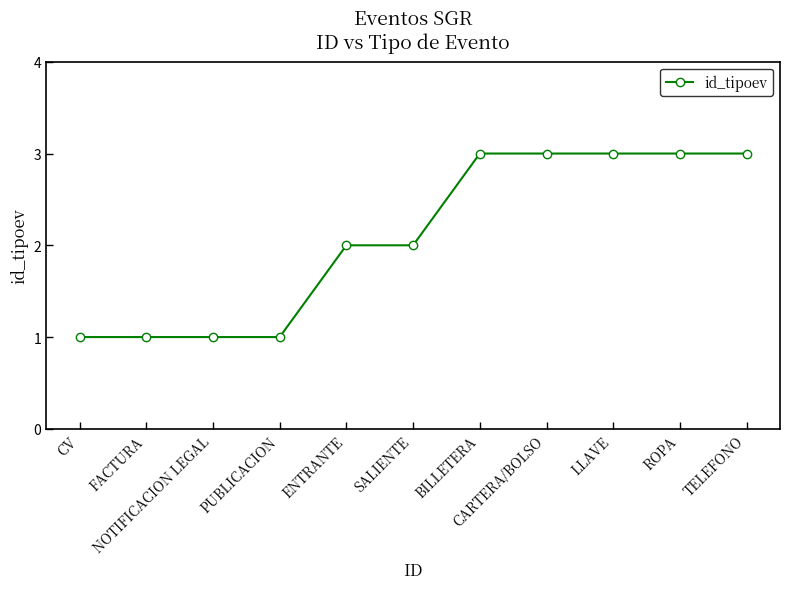

What is the greatest value displayed?

3